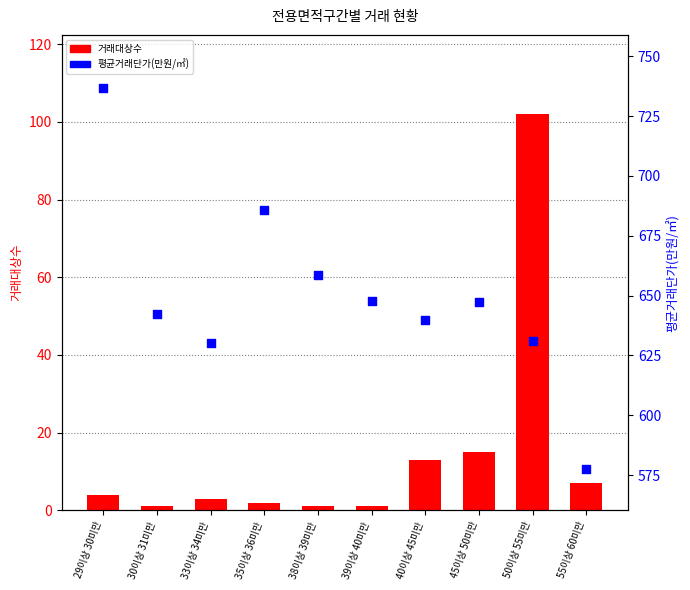

At how many categories does at least one series exceed 263?

10